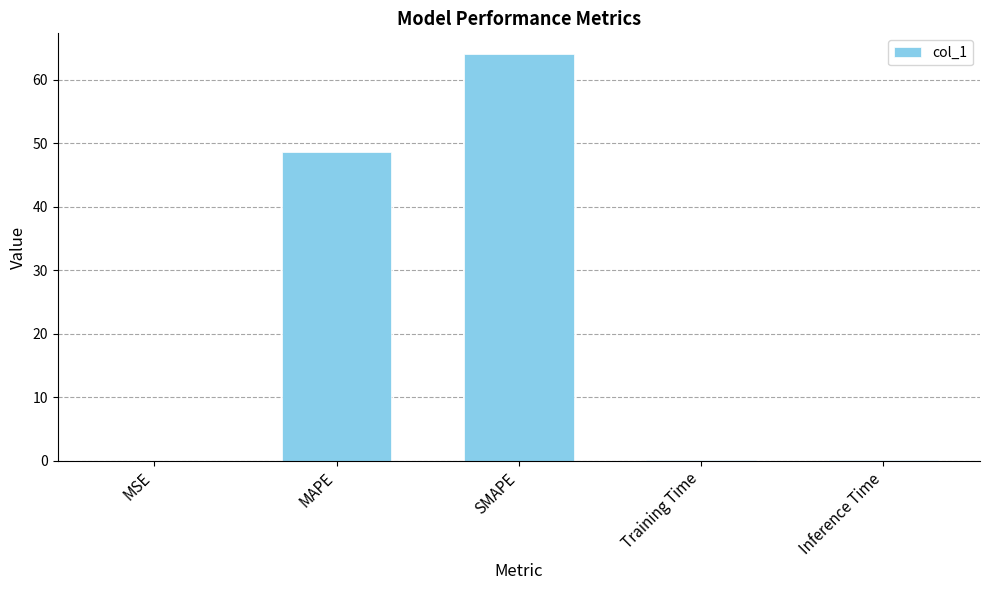

What is the approximate value at MAPE?

48.5